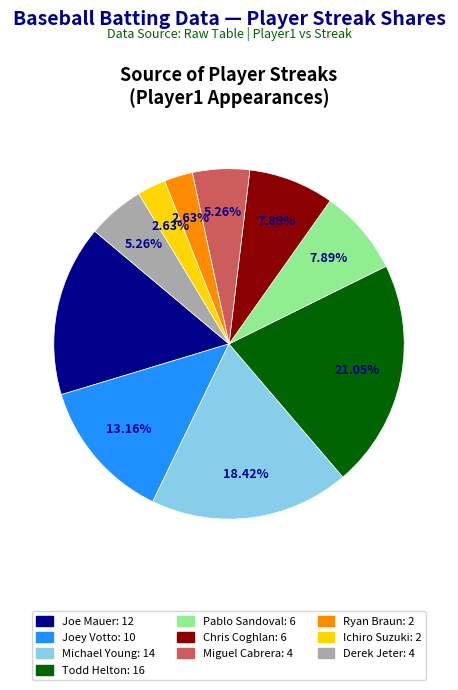

To the nearest percent, what is the combined percentage of Ichiro Suzuki and Pablo Sandoval?

11%